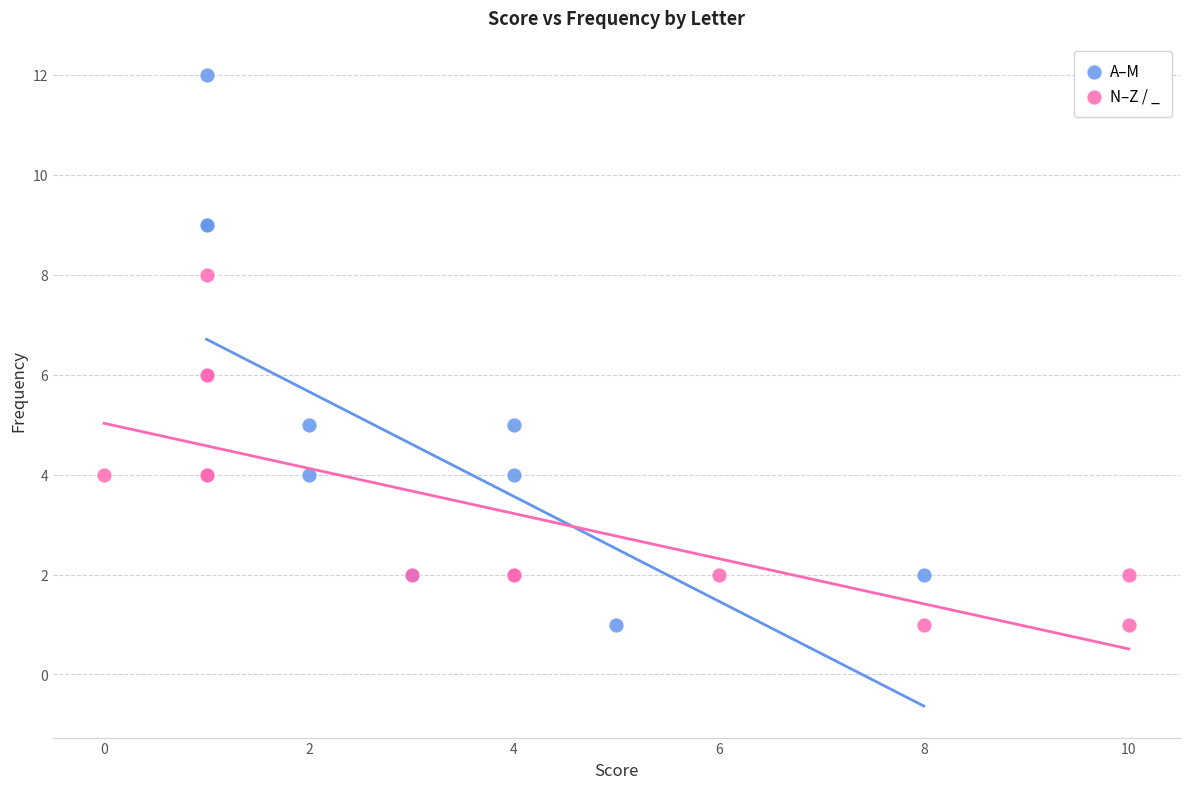

Which series contains the highest Y value?

A–M